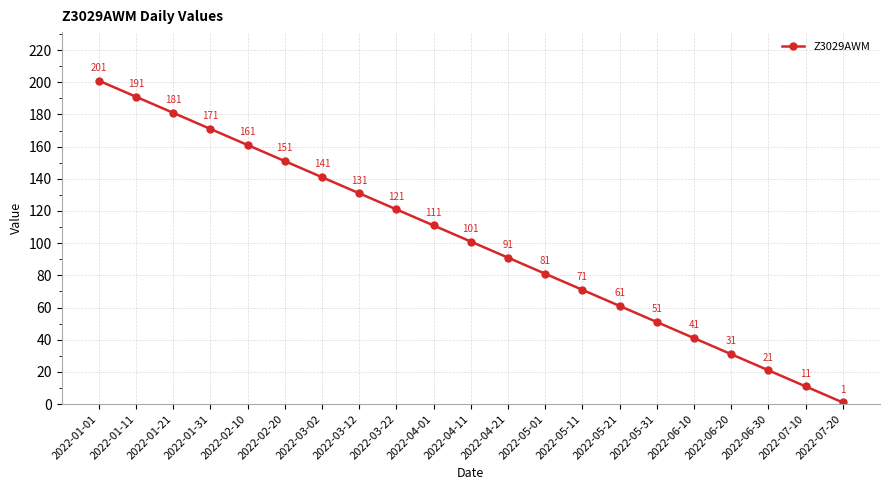

True or false: there are more than 2 points higher than both neighbors.

False